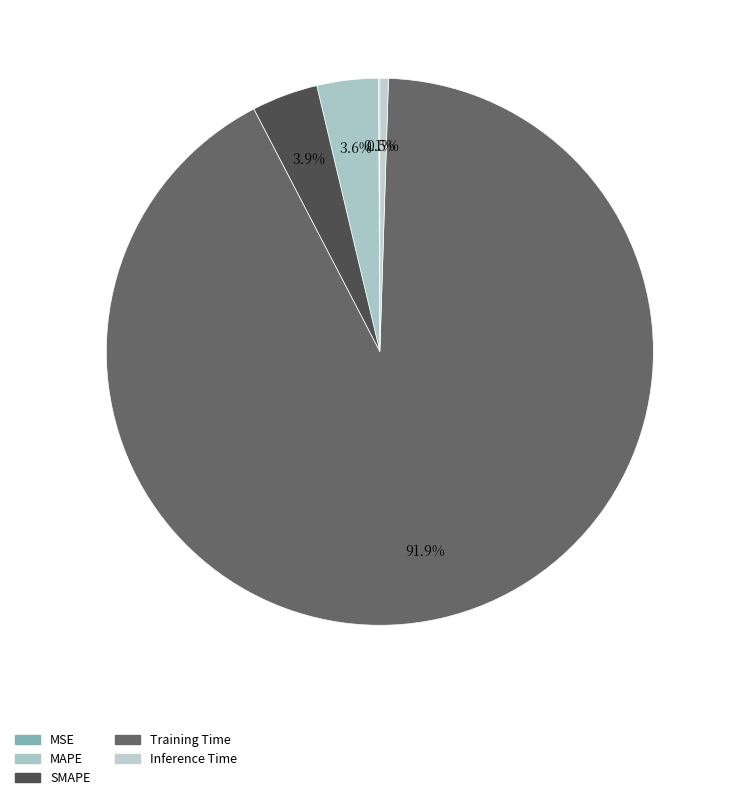

Is it true that Training Time is 78% of the pie?

False